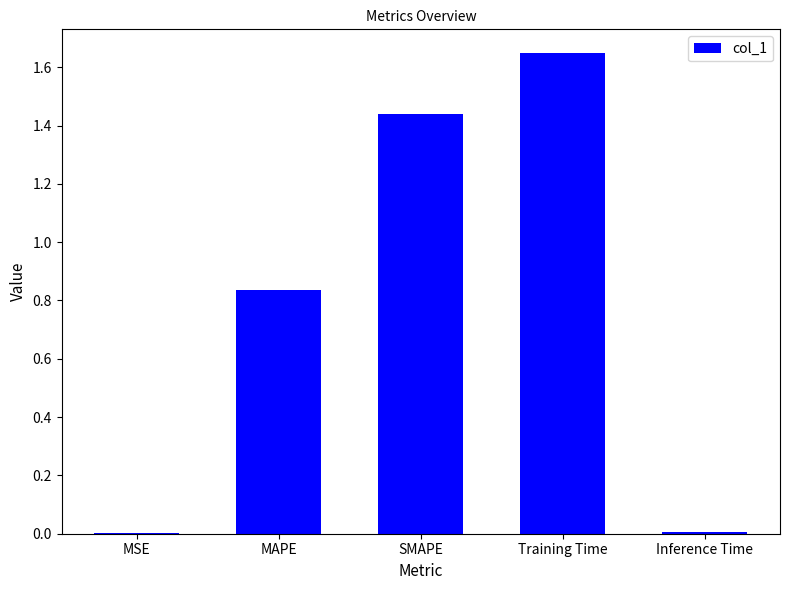

How many series are shown in this chart?

1